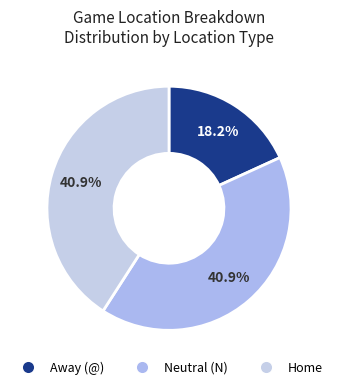

How many slices are in this pie chart?

3